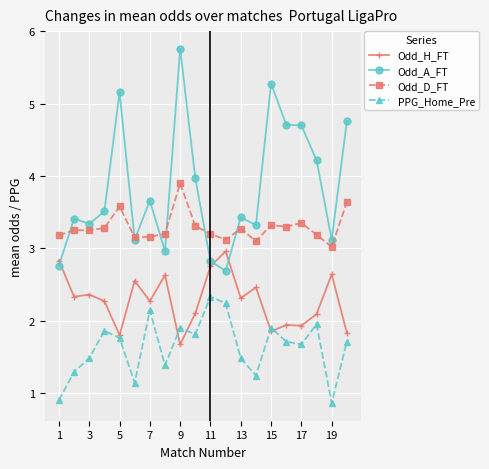

What is the sum of all Odd_D_FT values?

65.8